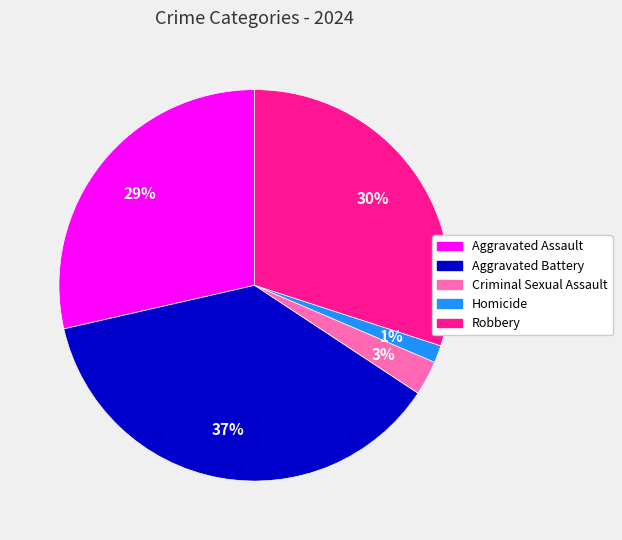

Do Aggravated Assault and Criminal Sexual Assault together represent more than half of the pie?

No